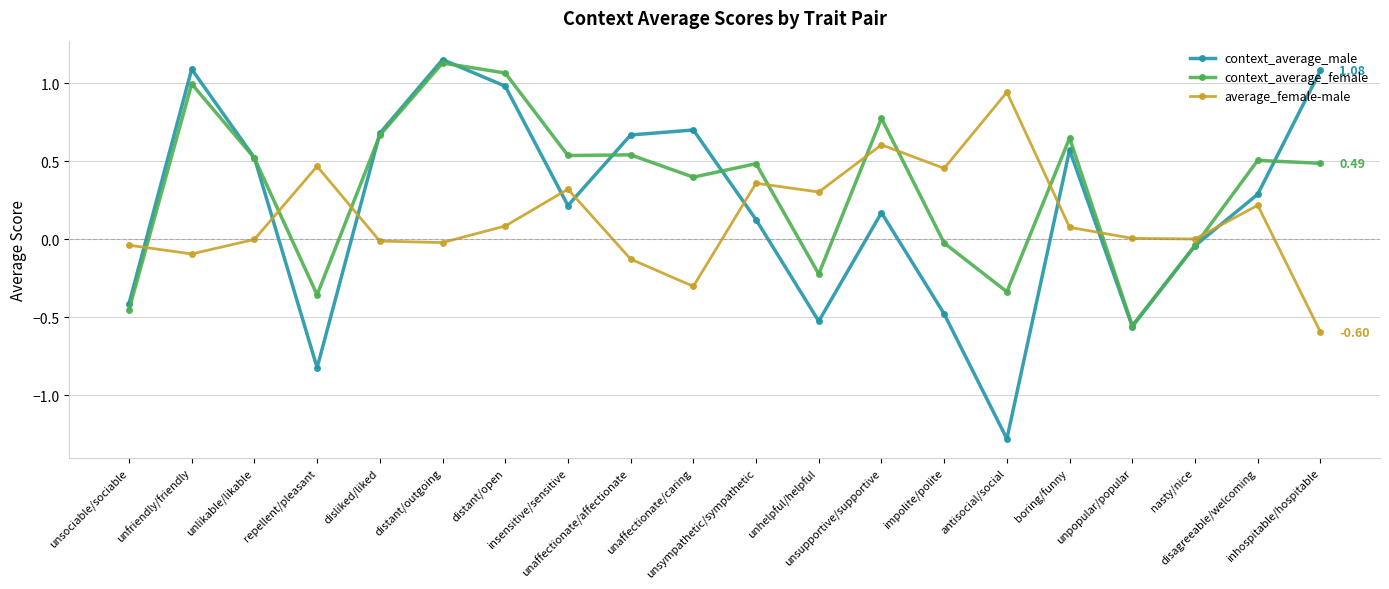

Which series has the largest total across all categories?

context_average_female